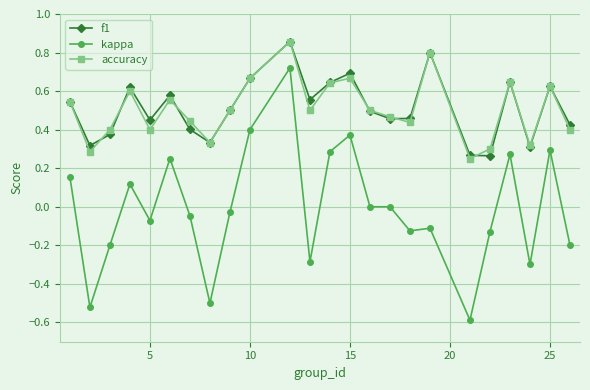

True or false: f1 has more than 0 interior local peaks.

True